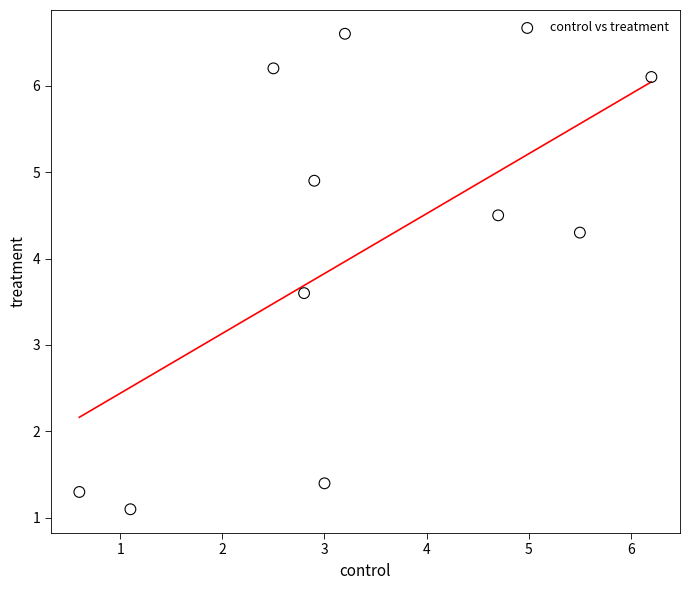

What is the average Y value?

4.0